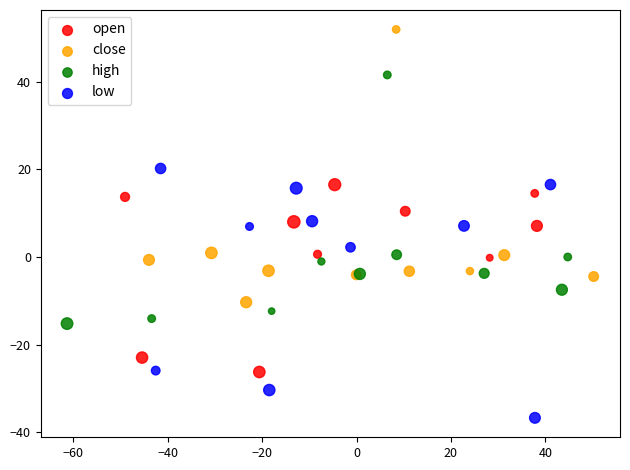

Which series contains the lowest Y value?

low